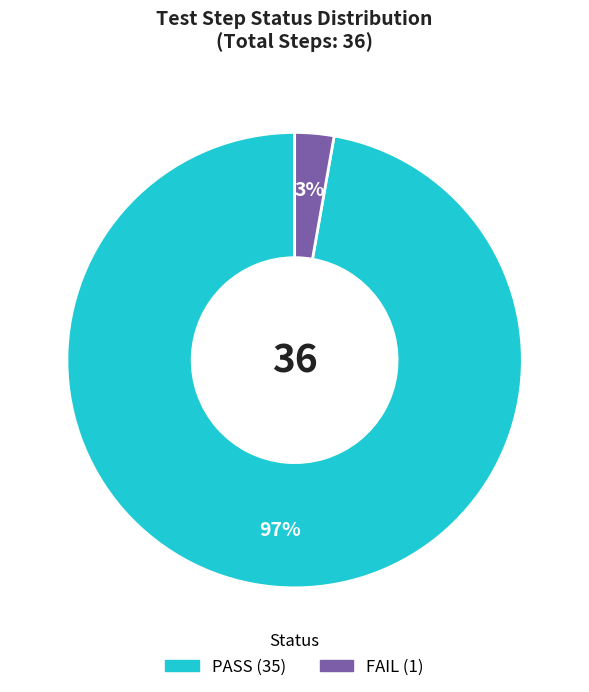

Is it true that PASS is 97% of the pie?

True